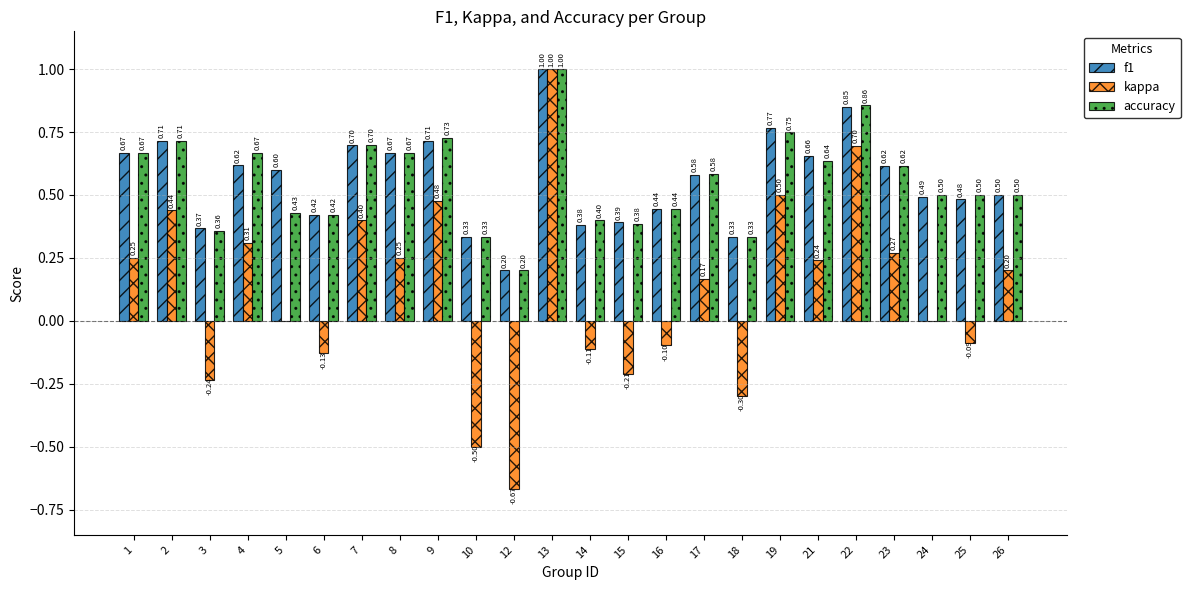

Between 19 and 22, which series saw the biggest shift?

kappa